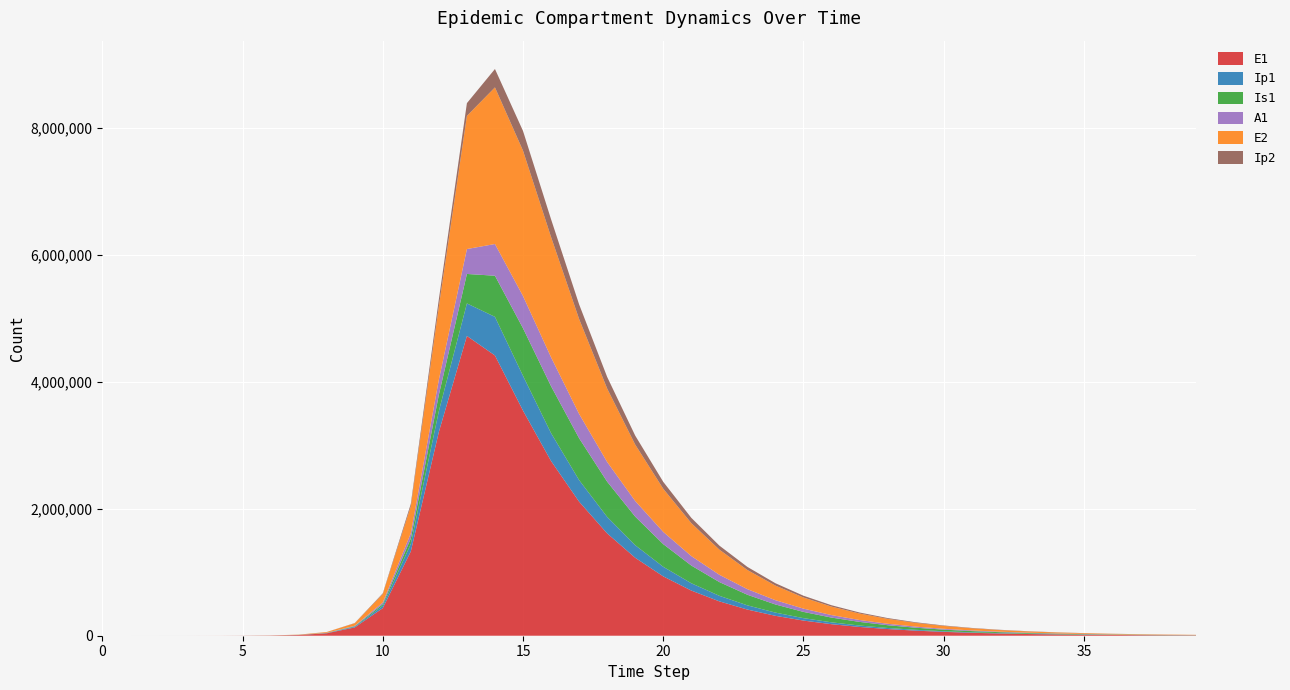

Reading right to left, what are all the values shown in this chart?

E1: 5210.5	6847.5	8998.6	11825.6	15540.8	20423.0	26839.1	35270.8	46351.3	60912.9	80048.9	105196.6	138244.2	181673.4	238744.8	313743.0	412296.5	541797.7	711947.8	935451.3	1228838.5	1613145.8	2113278.5	2753836.8	3548387.2	4417350.5	4725323.8	3212685.8	1328717.9	434377.4	130784.9	38393.7	11187.1	3252.6	945.1	274.5	79.7	23.1	6.3	0.0
Ip1: 841.9	1106.4	1454.0	1910.7	2511.0	3299.9	4336.5	5698.9	7489.2	9842.0	12933.9	16997.1	22336.7	29353.6	38574.5	50691.3	66612.4	87529.7	115003.8	151069.5	198356.2	260174.7	340243.0	440152.6	548195.9	608857.5	512531.6	328122.1	119126.7	37207.0	11046.1	3229.3	939.8	273.1	79.4	23.0	6.7	1.9	0.5	0.0
Is1: 2164.1	2843.9	3737.2	4911.0	6453.3	8479.6	11141.6	14638.1	19229.6	25256.8	33164.5	43531.5	57106.8	74853.3	97994.2	128055.9	166887.7	216619.0	279470.0	357252.9	450252.7	554941.8	659803.8	739299.0	750027.2	648183.8	464490.3	258167.5	85052.0	25712.1	7558.4	2203.3	640.7	186.3	54.2	15.9	4.8	1.7	0.9	1.0
A1: 1134.5	1490.8	1959.1	2574.5	3383.1	4445.6	5841.6	7675.5	10084.3	13247.4	17399.8	22847.9	29990.5	39344.3	51573.3	67521.7	88243.9	115019.5	149325.3	192709.0	246451.3	310806.9	383422.2	456087.7	508377.7	500043.7	392577.6	237630.3	83241.0	25700.9	7603.9	2220.7	646.1	187.7	54.5	15.8	4.5	1.2	0.2	0.0
E2: 3873.9	5086.9	6679.7	8771.2	11517.5	15123.5	19858.4	26075.4	34238.1	44955.2	59025.3	77496.0	101741.4	133562.5	175318.0	230092.9	301913.9	396015.4	519153.0	679913.1	888832.5	1157673.4	1495639.7	1895454.4	2290837.0	2468608.4	2099075.1	1156369.5	425328.4	133450.9	39675.9	11604.1	3377.5	981.7	285.2	82.9	24.1	7.0	1.9	0.0
Ip2: 625.5	821.4	1078.5	1416.2	1859.6	2441.9	3206.3	4210.0	5527.9	7258.0	9529.2	12510.4	16423.1	21557.2	28291.6	37120.4	48684.4	63806.4	83521.6	109073.2	141791.4	182623.9	230726.3	279798.3	310856.9	289815.7	200861.6	110529.3	37270.0	11350.8	3344.1	975.4	283.7	82.4	23.9	7.0	2.0	0.6	0.1	0.0